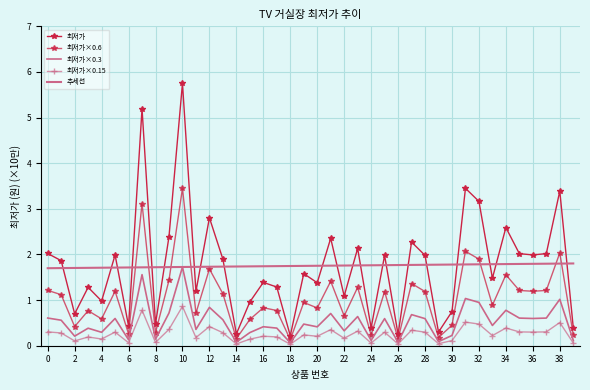

What is the difference between the maximum and minimum values in the 최저가×0.15 series?

0.8